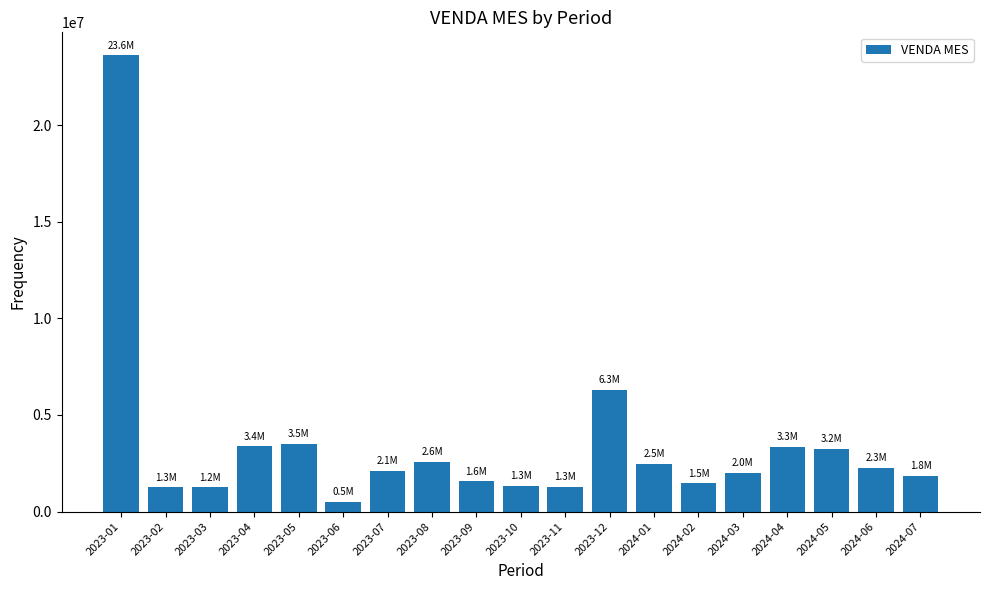

Where is the data nearest to the value 12064347?

2023-12